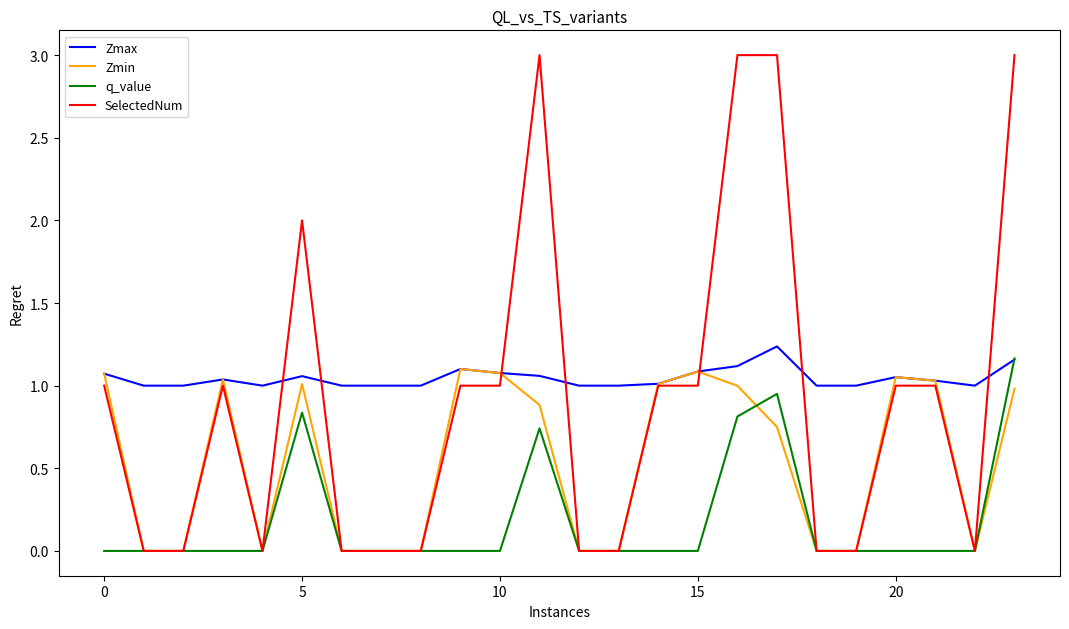

Which series has the widest spread of values?

SelectedNum